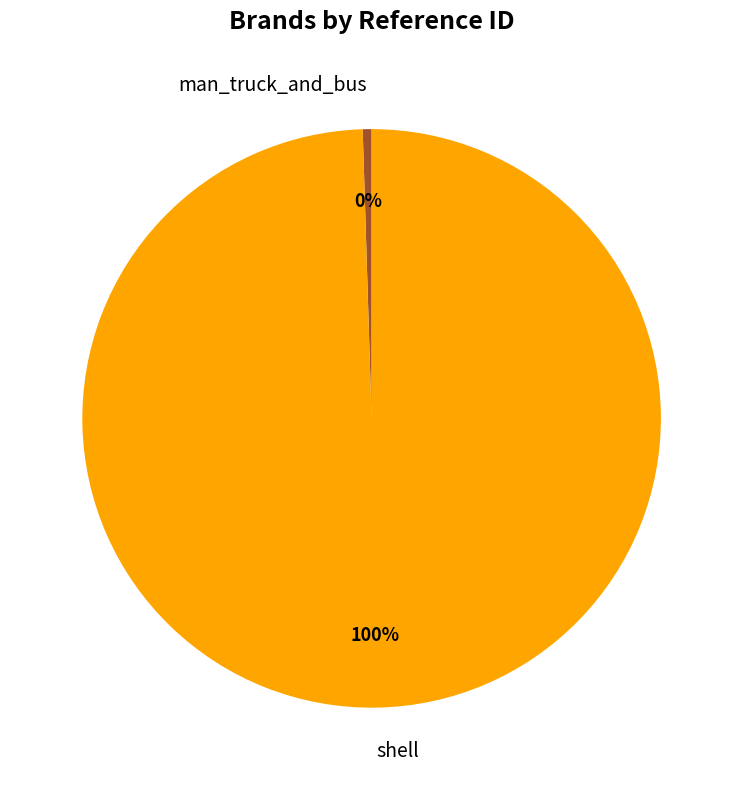

Rank the categories by value from lowest to highest.

man_truck_and_bus, shell